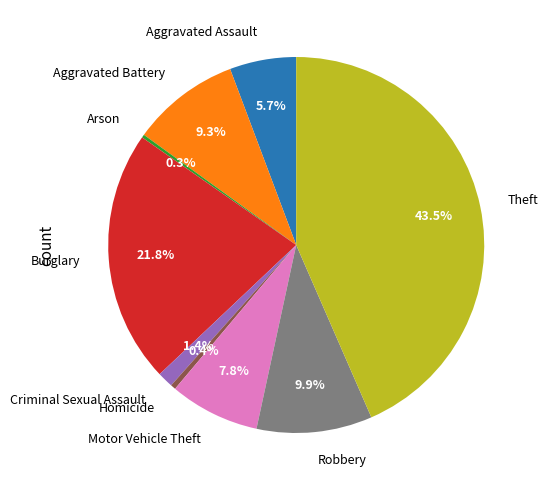

To the nearest percent, what is the difference between the largest and smallest slice percentages?

43%